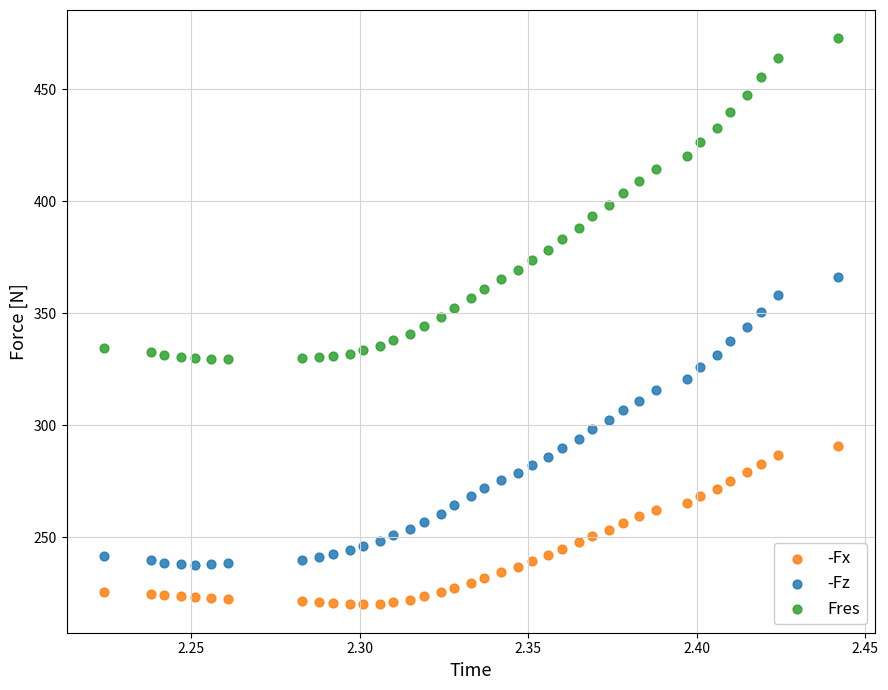

Across all data points, what is the range of Y values (max minus min)?

252.8